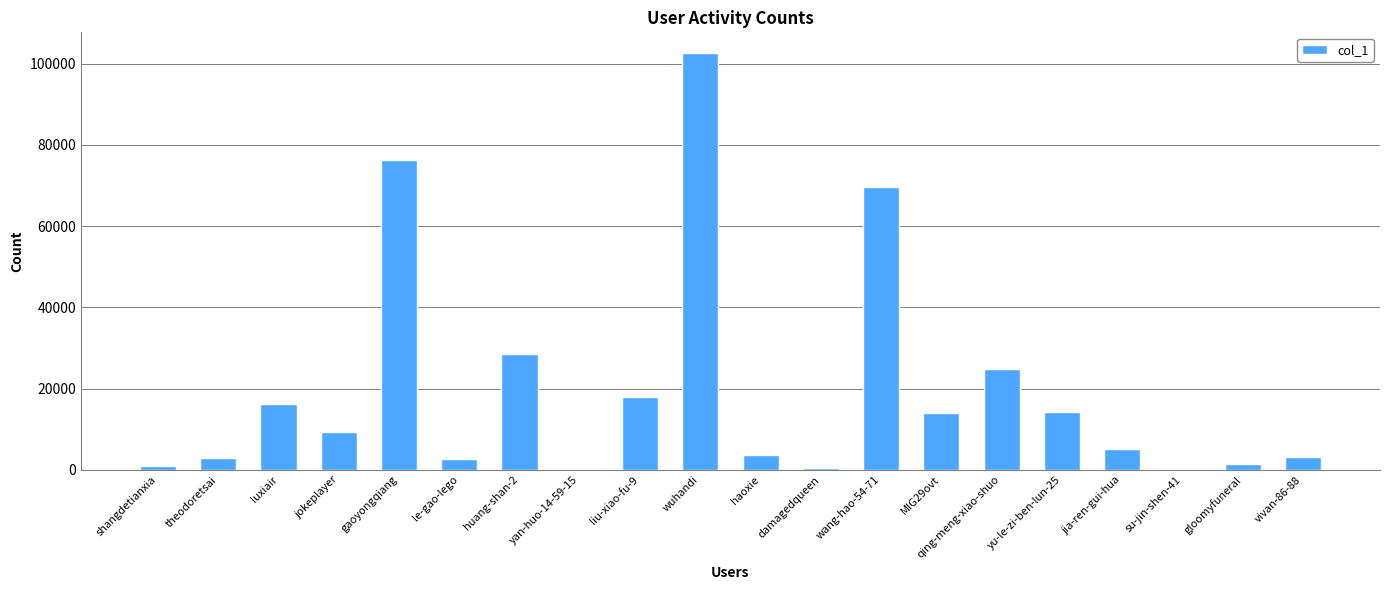

What is the sum of all values?

393520